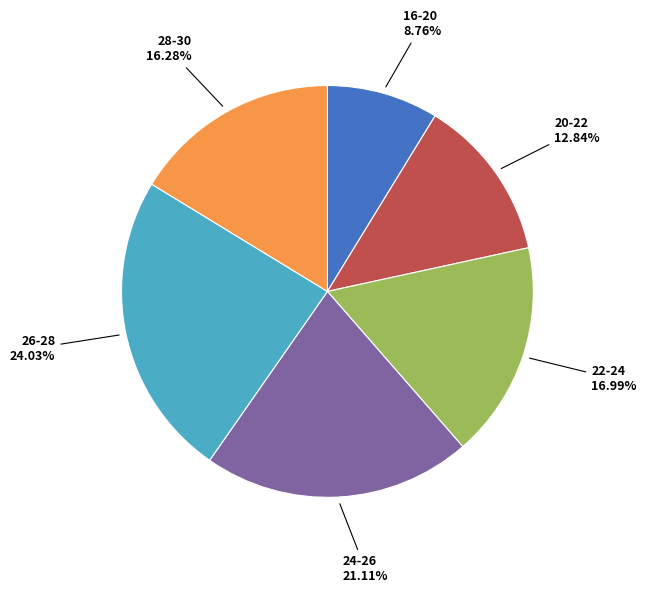

Count the number of slices in the pie.

6